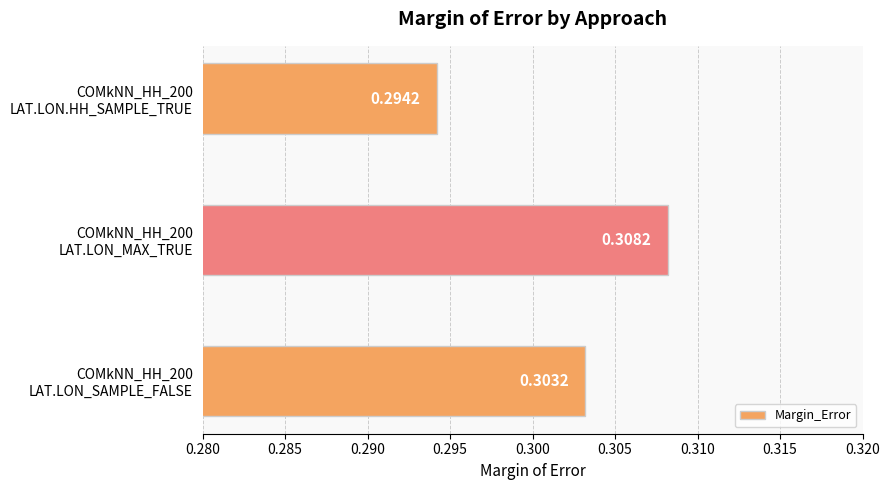

What is the sum of all values?

0.9